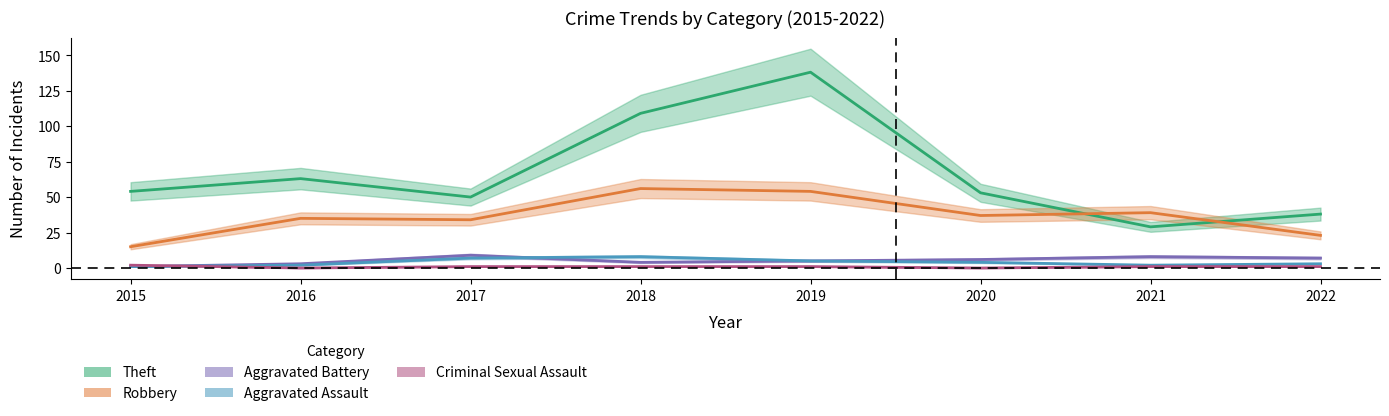

True or false: Theft and Criminal Sexual Assault cross at least once.

False